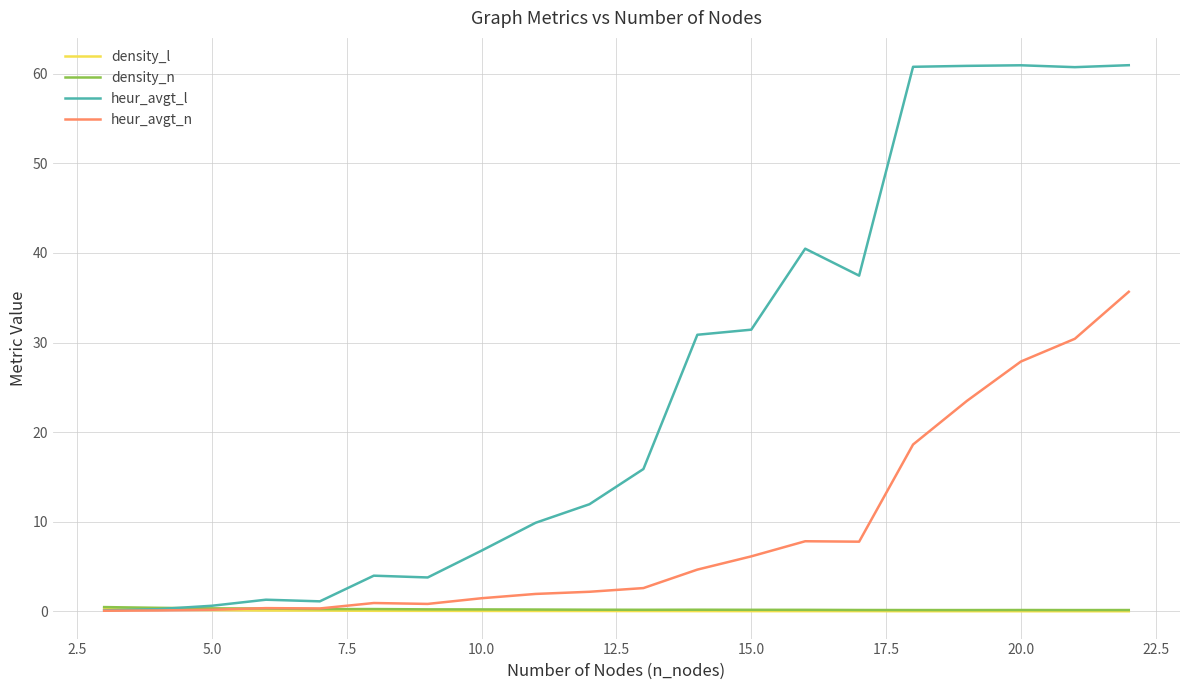

Which series has the largest total across all categories?

heur_avgt_l